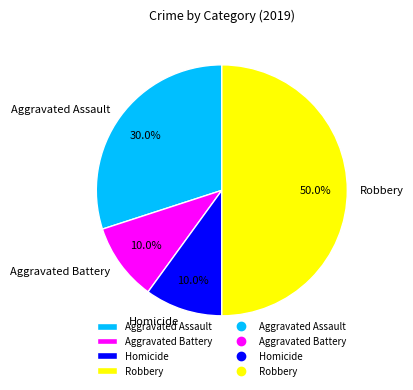

How much of the chart is everything except Robbery?

50.0%